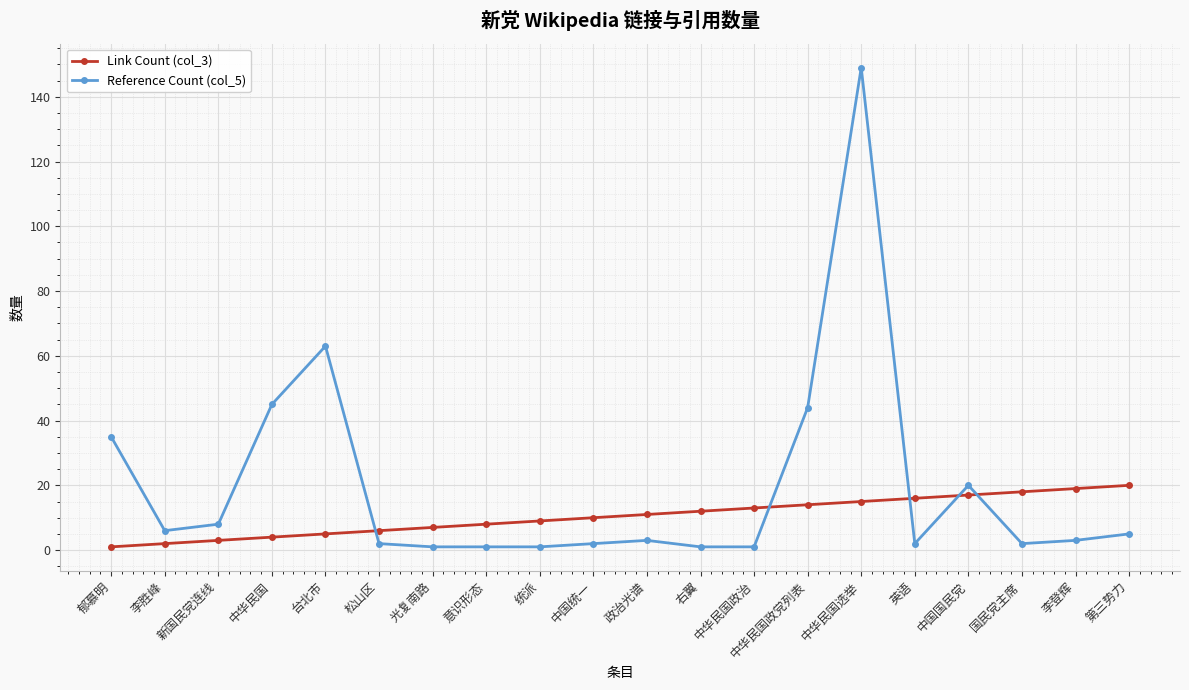

Reading left to right, extract all data points from this chart.

Link Count (col_3): 郁慕明=1	李胜峰=2	新国民党连线=3	中华民国=4	台北市=5	松山区=6	光复南路=7	意识形态=8	统派=9	中国统一=10	政治光谱=11	右翼=12	中华民国政治=13	中华民国政党列表=14	中华民国选举=15	英语=16	中国国民党=17	国民党主席=18	李登辉=19	第三势力=20
Reference Count (col_5): 郁慕明=35	李胜峰=6	新国民党连线=8	中华民国=45	台北市=63	松山区=2	光复南路=1	意识形态=1	统派=1	中国统一=2	政治光谱=3	右翼=1	中华民国政治=1	中华民国政党列表=44	中华民国选举=149	英语=2	中国国民党=20	国民党主席=2	李登辉=3	第三势力=5